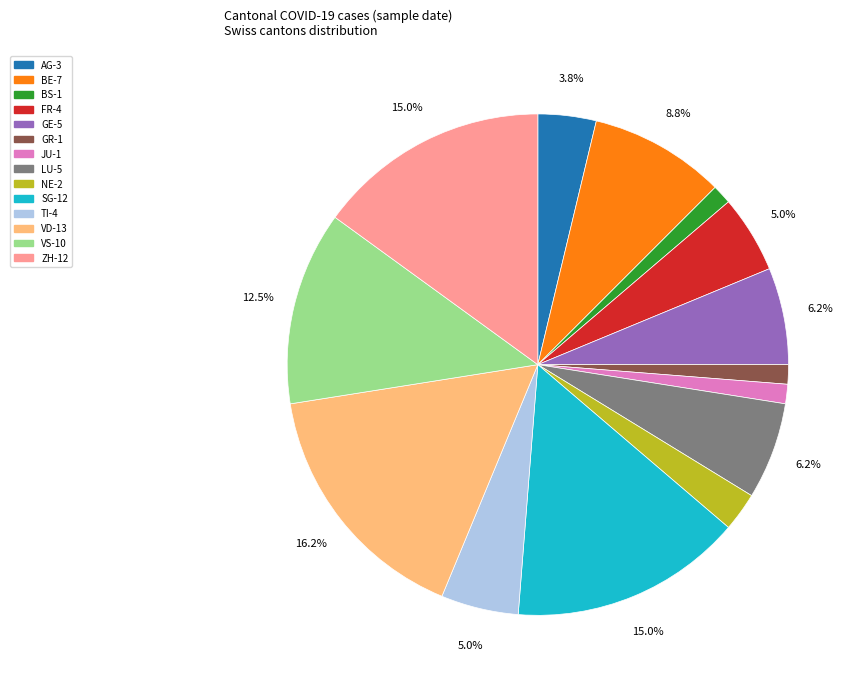

Is there a majority slice in this chart?

No